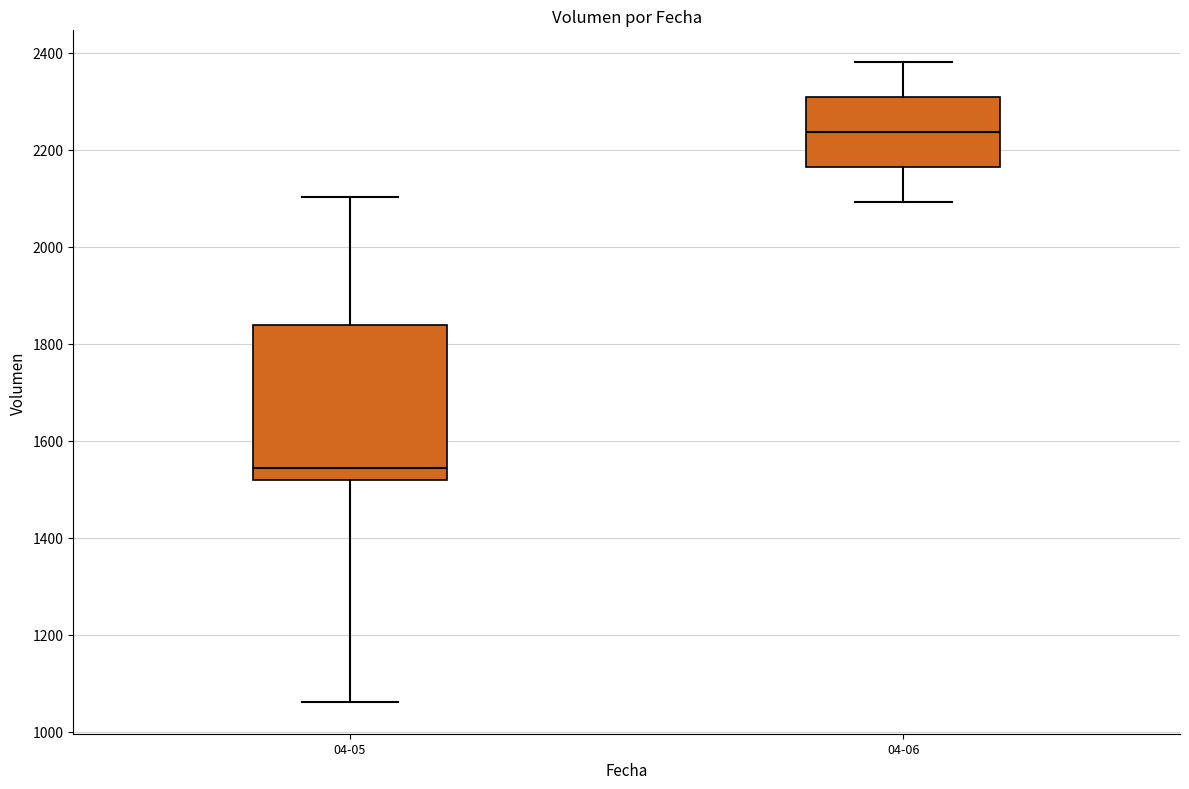

Comparing the boxes themselves (not the whiskers), which one is the tallest?

04-05